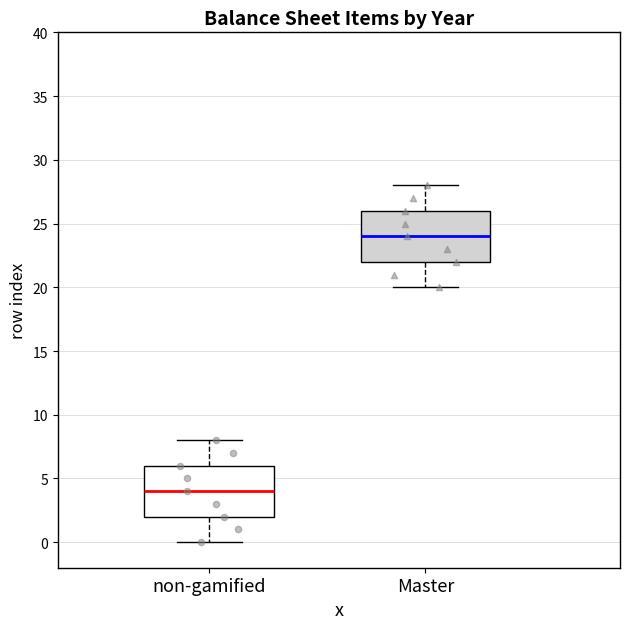

Reading left to right, transcribe this box plot: for each box, give where its median line is, the range the box spans, and where its two whiskers end, as read against the y-axis. The values are not printed on the chart, so give them approximately, as read against the axis.

non-gamified: median 4, box 2 to 6, whiskers 0 to 8
Master: median 24, box 22 to 26, whiskers 20 to 28